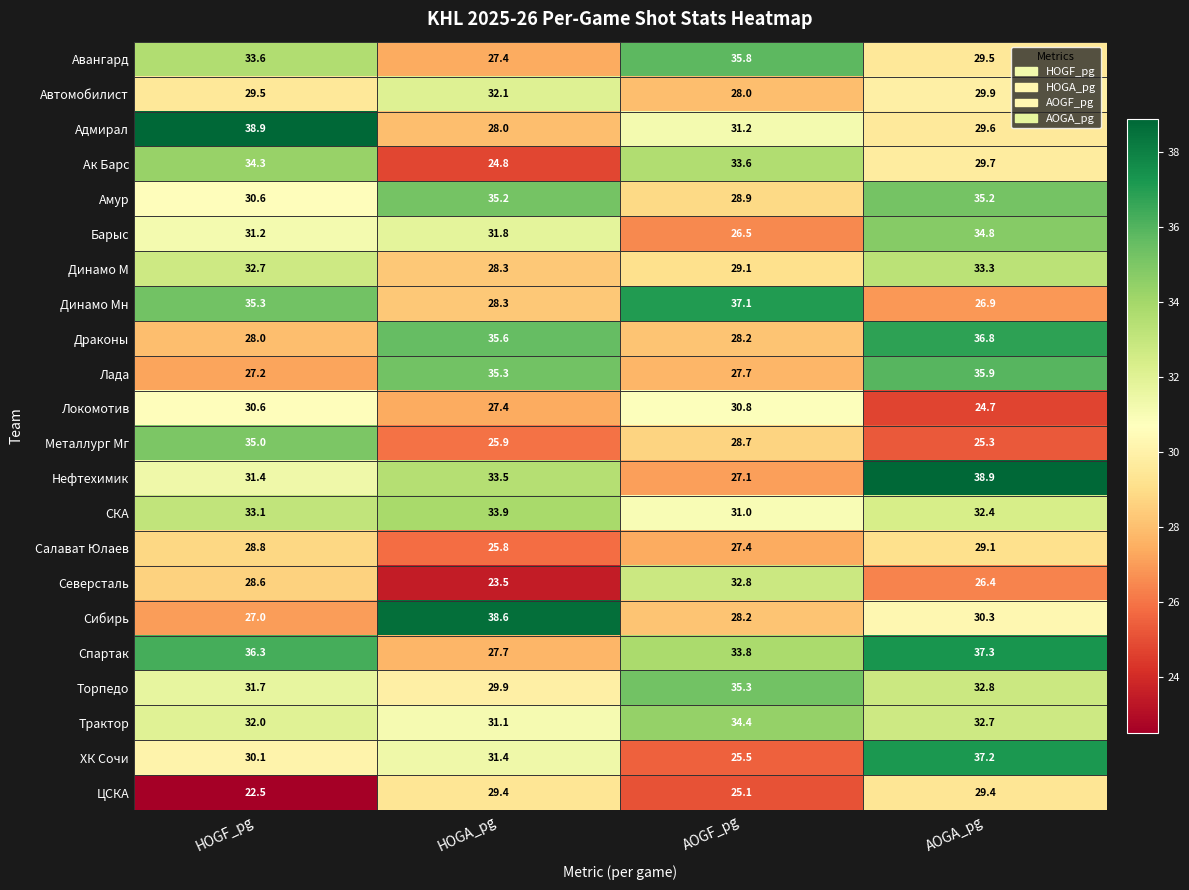

What is the sum of the Салават Юлаев values at AOGA_pg and HOGF_pg?

57.9